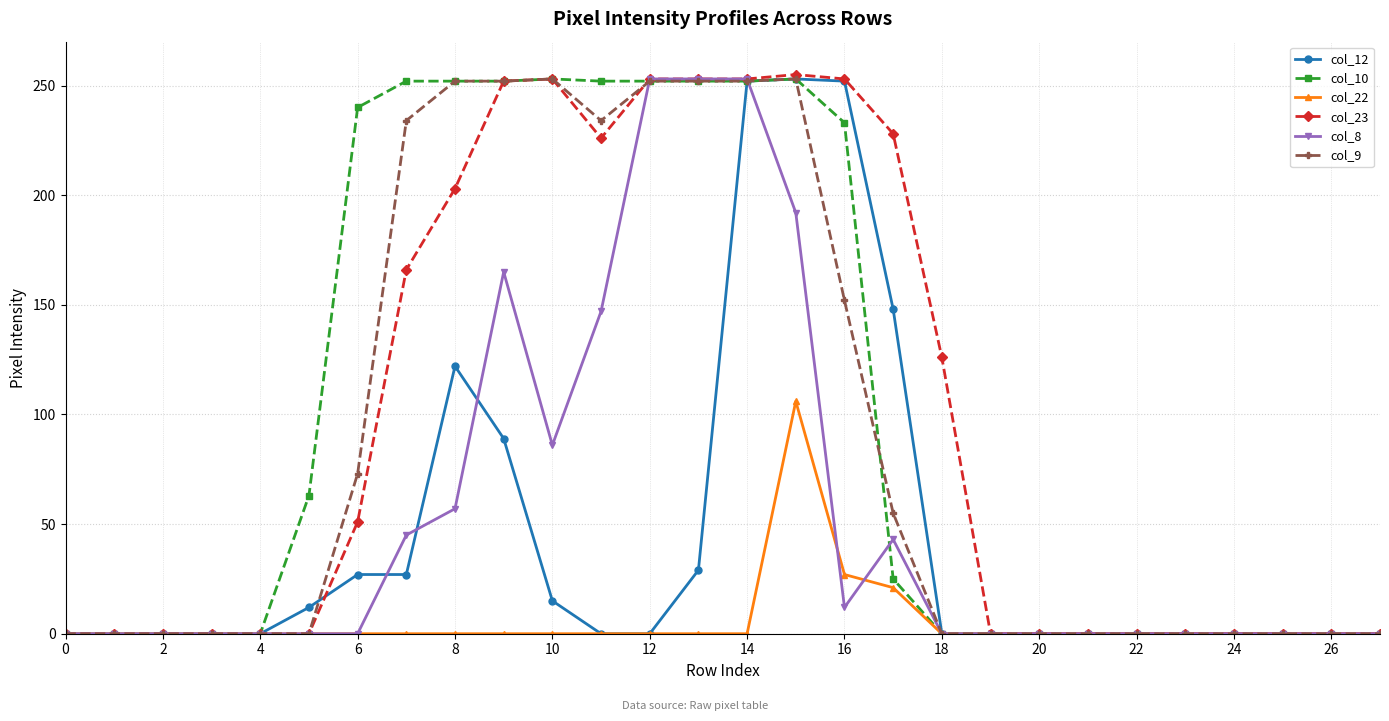

Does the chart display data point markers on the line(s)?

Yes